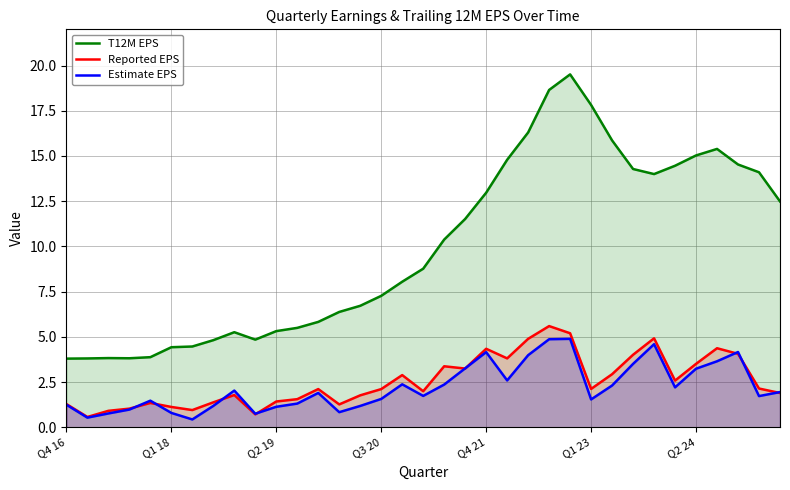

What is the minimum value for Reported EPS?

0.6